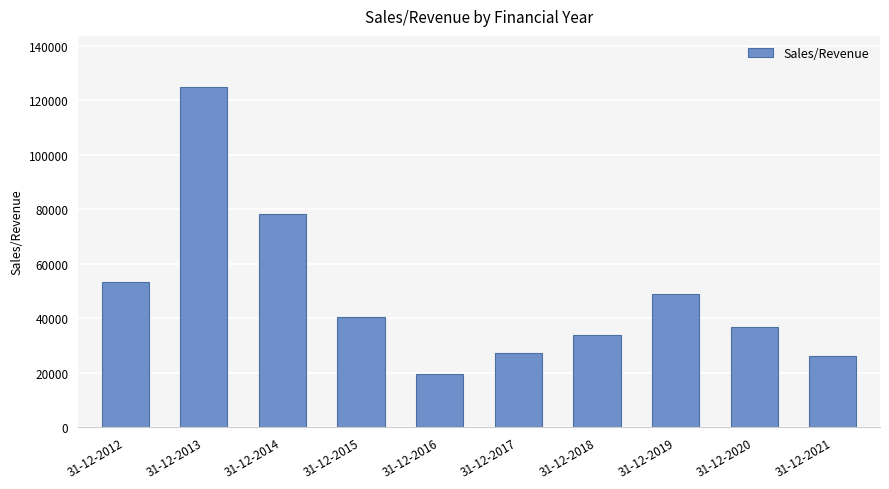

Is it true that the value at 31-12-2021 is 26334.0?

True